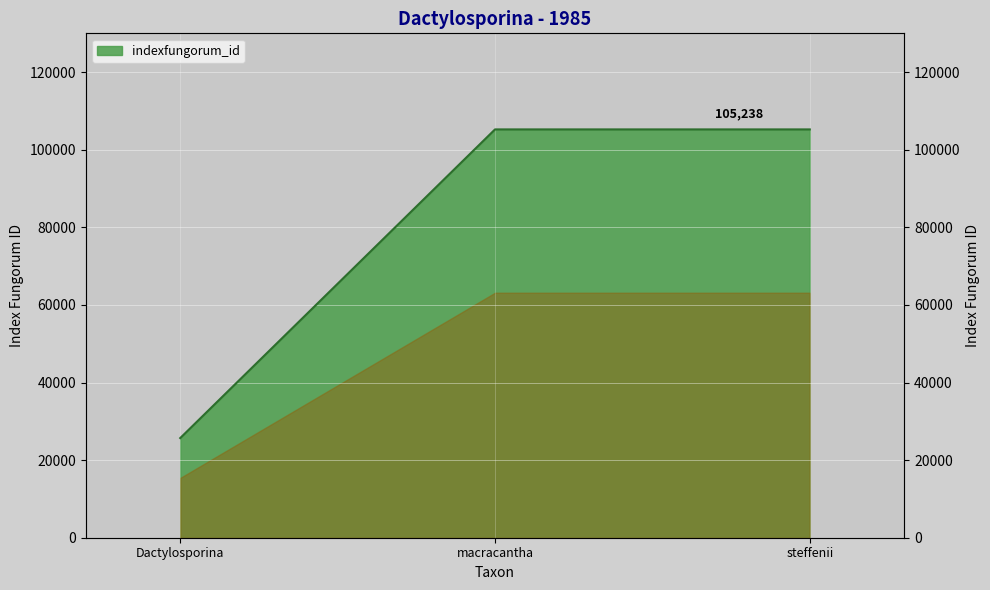

What is the label of the 2nd point from the right?

macracantha